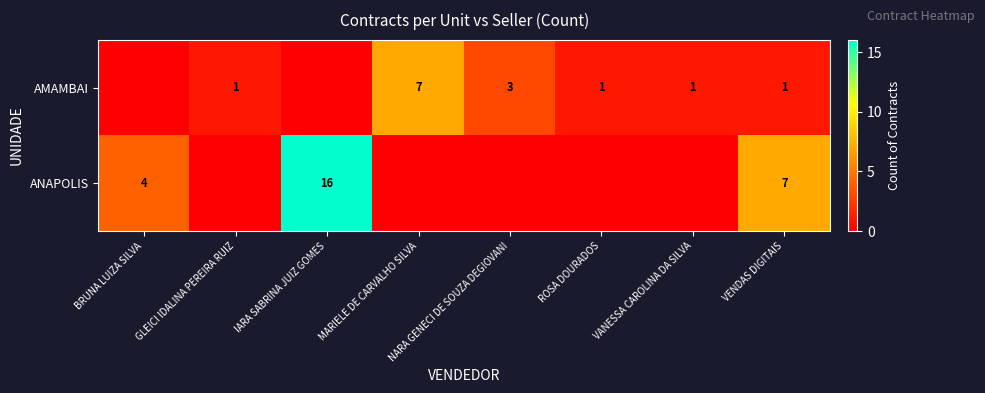

Where is row_0 nearest to the value 3?

NARA GENECI DE SOUZA DEGIOVANI